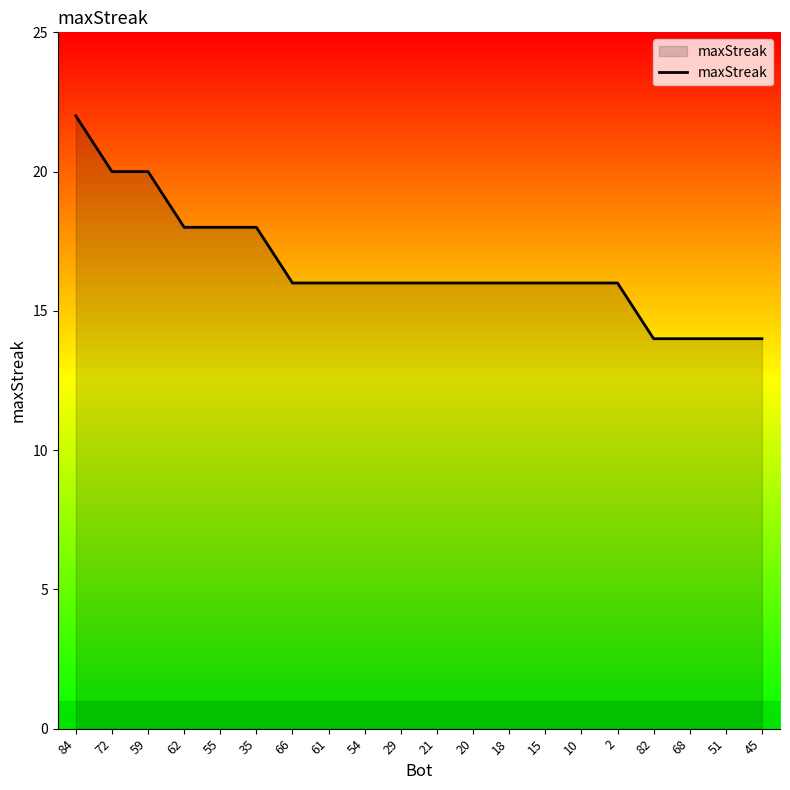

Which category has the highest value across all series?

84